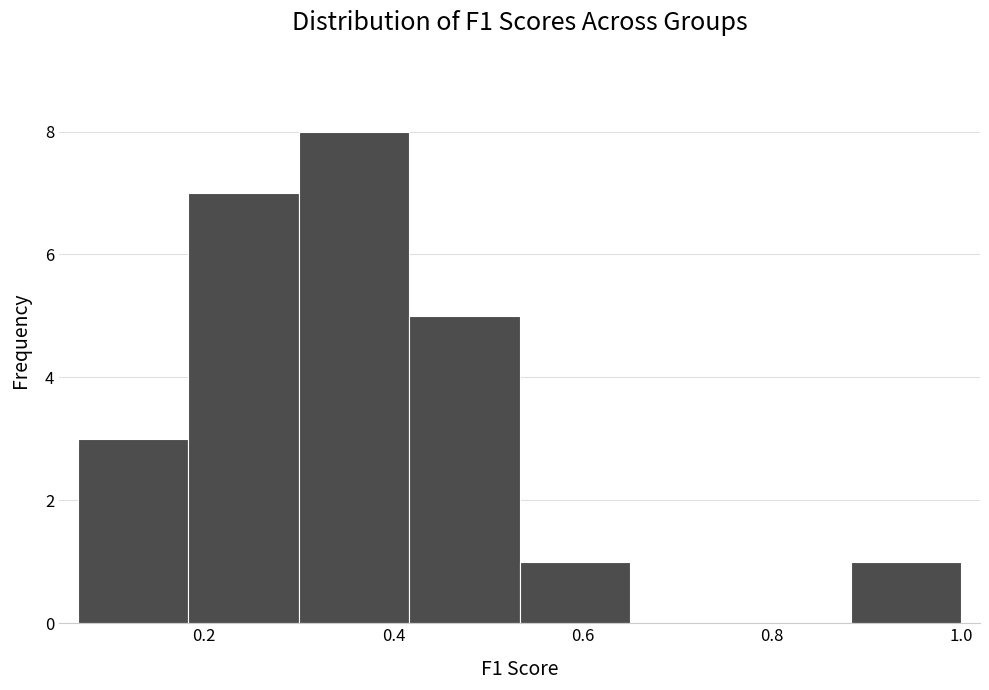

Over which range of the x-axis is the bar tallest?

0.30 to 0.42